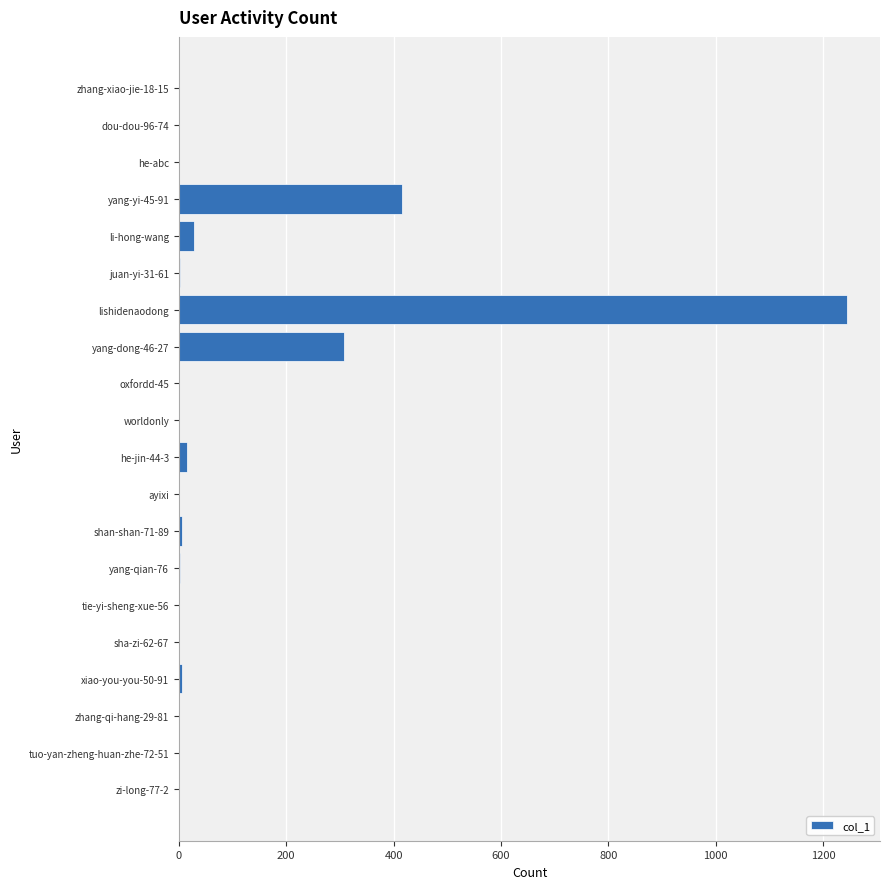

What is the maximum value shown in the chart?

1244